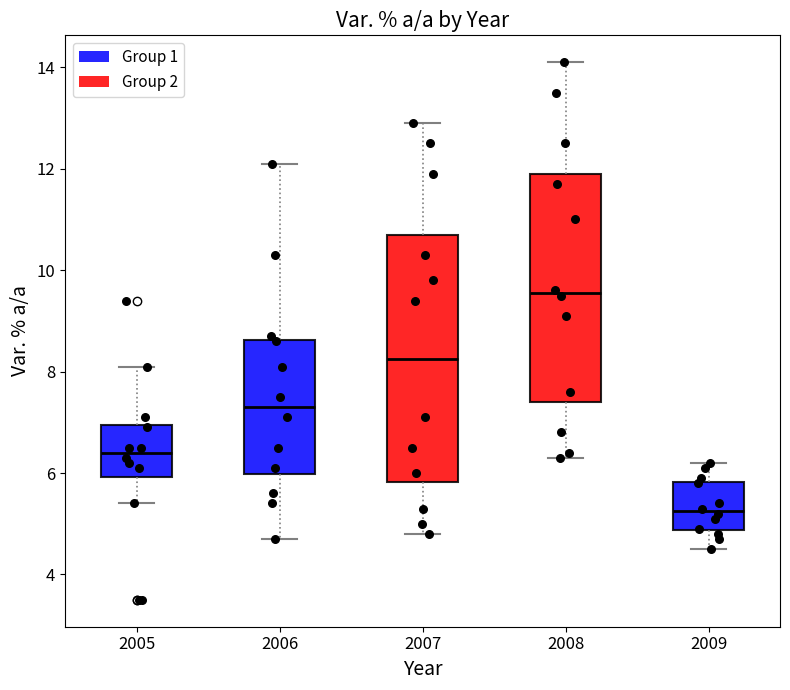

Which box's median line is the lowest?

2009